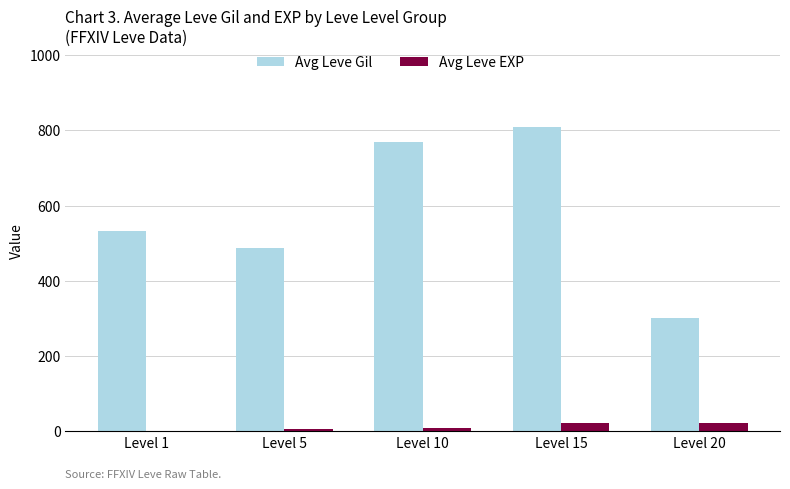

What is the greatest value displayed?

810.0